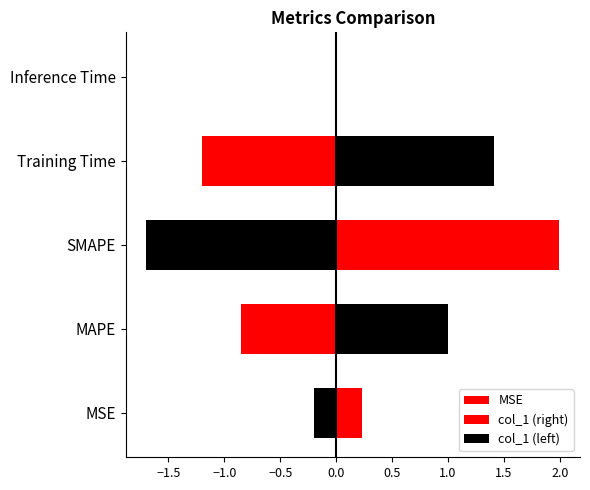

Is it true that the value at MSE is 0.2?

False